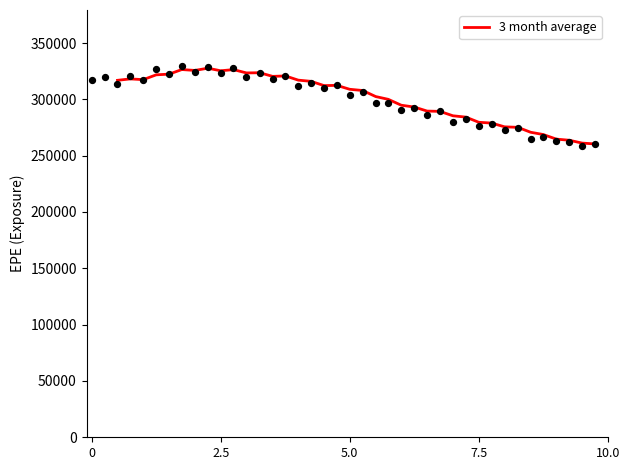

What is the highest value of the 3 month average series?

327656.0